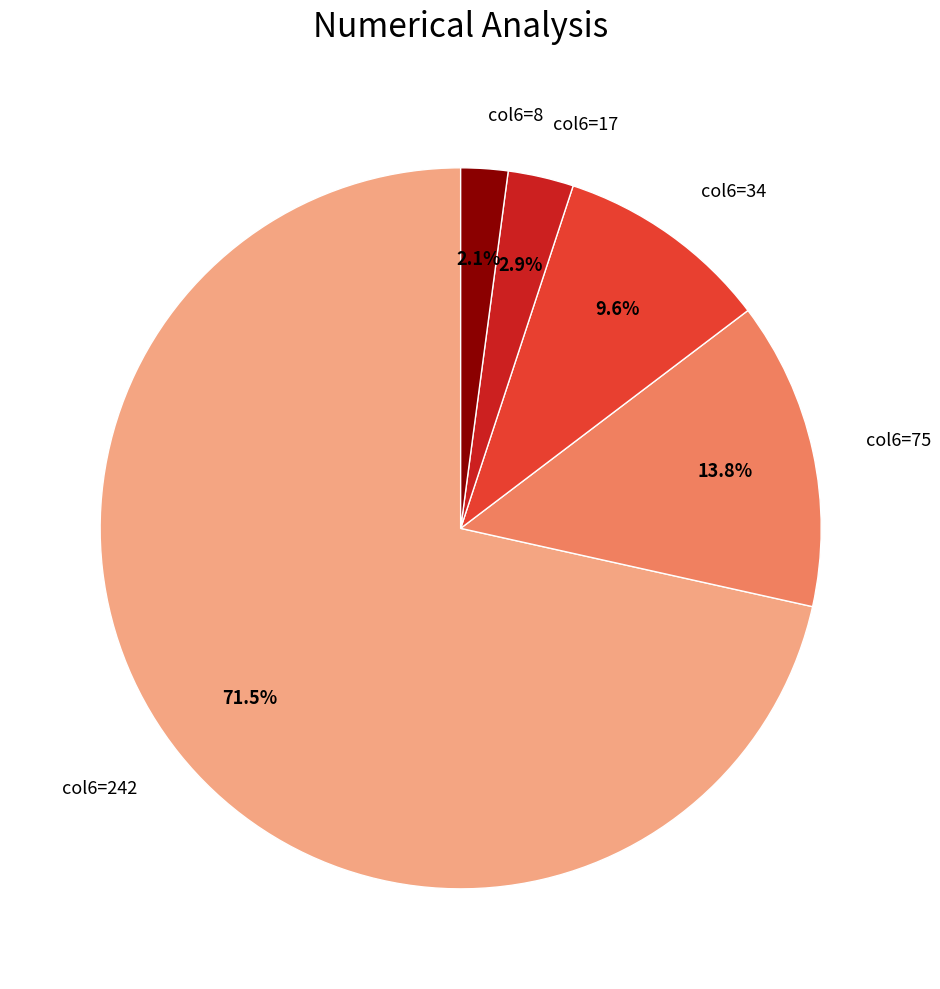

How much of the chart is everything except col6=75?

86.2%